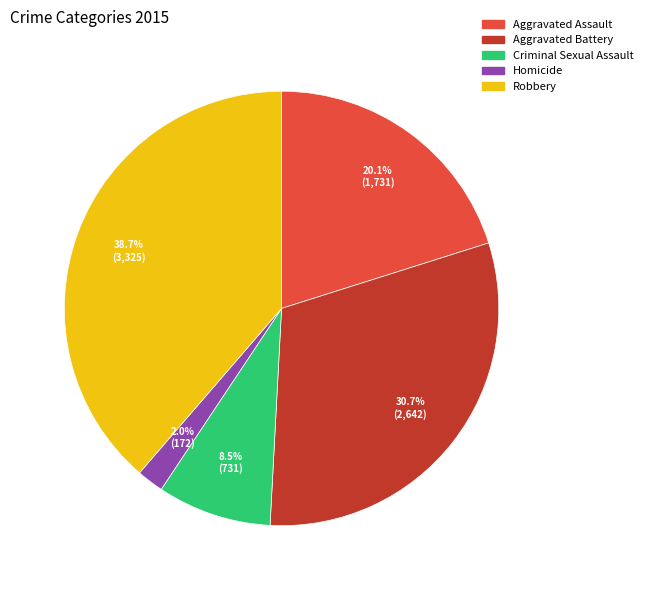

To the nearest percent, what is the difference between the largest and smallest slice percentages?

37%